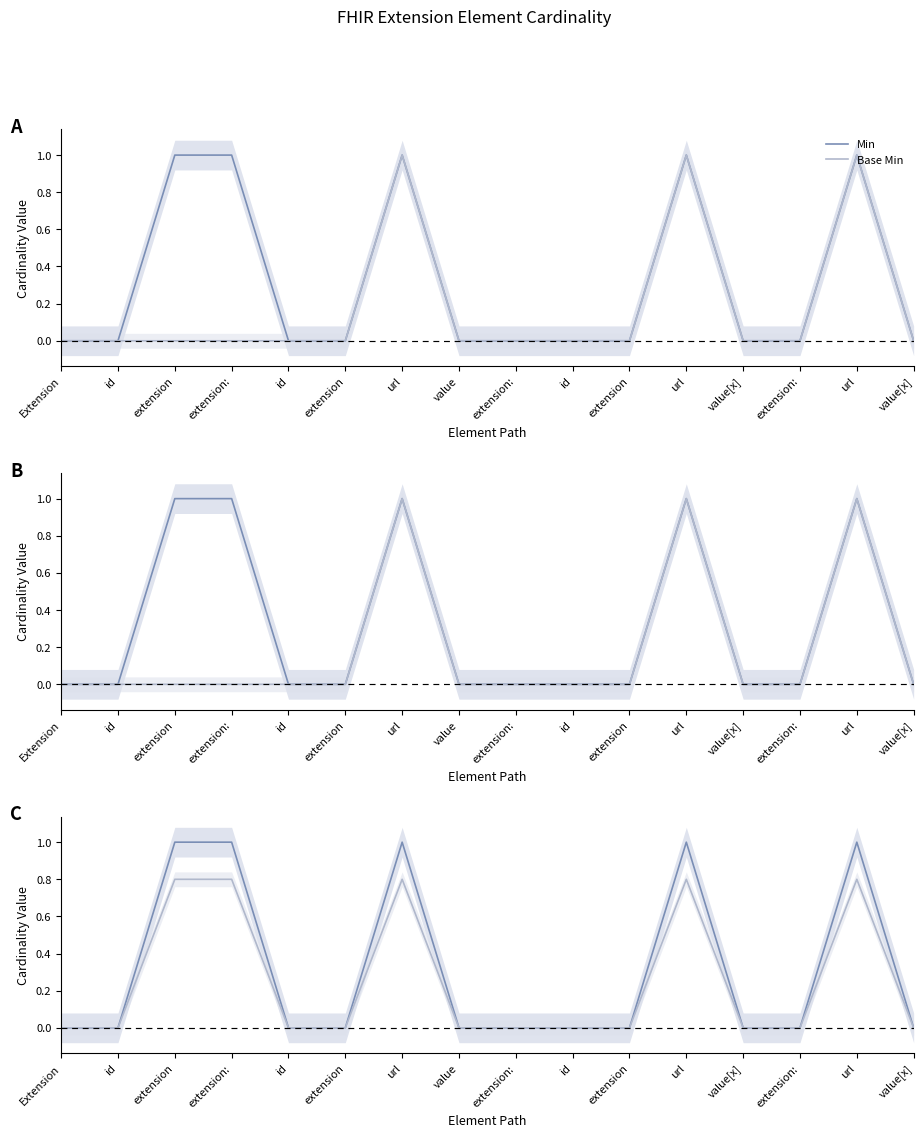

How many lines are shown in the chart?

2